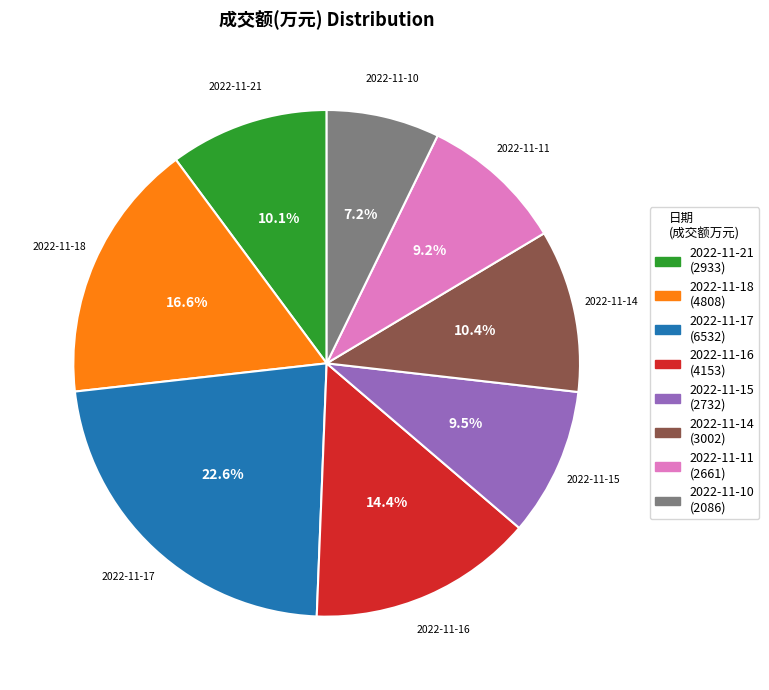

Which category has the smallest portion of the pie?

2022-11-10